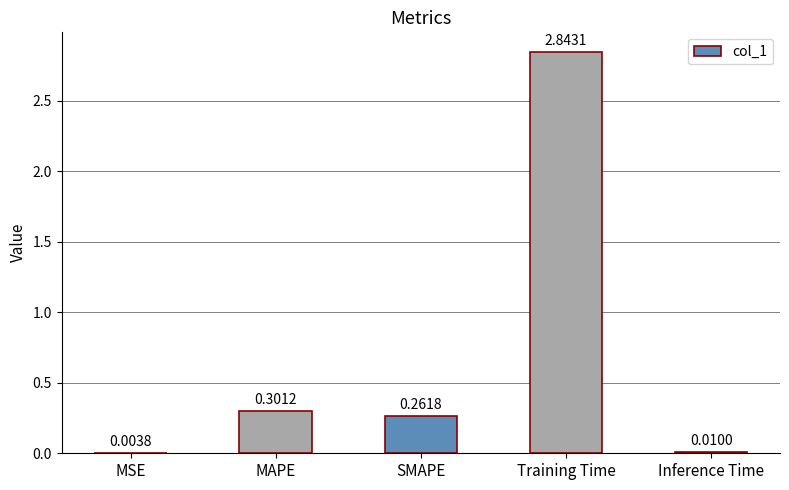

What is the sum of the values at Training Time and MAPE?

3.1